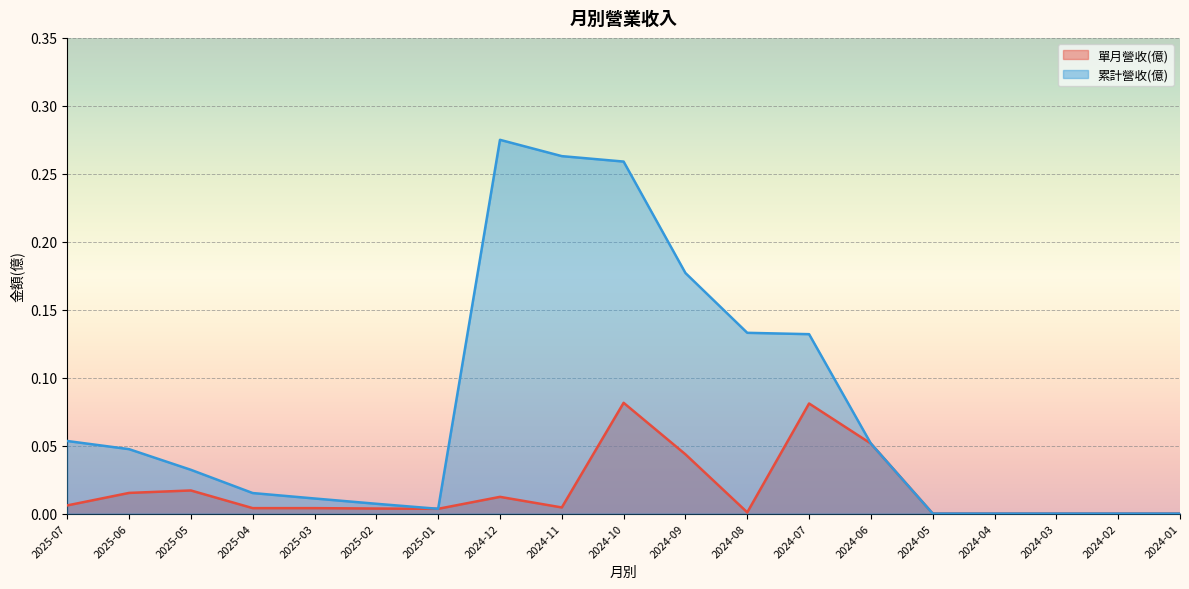

What is the greatest value displayed?

0.3